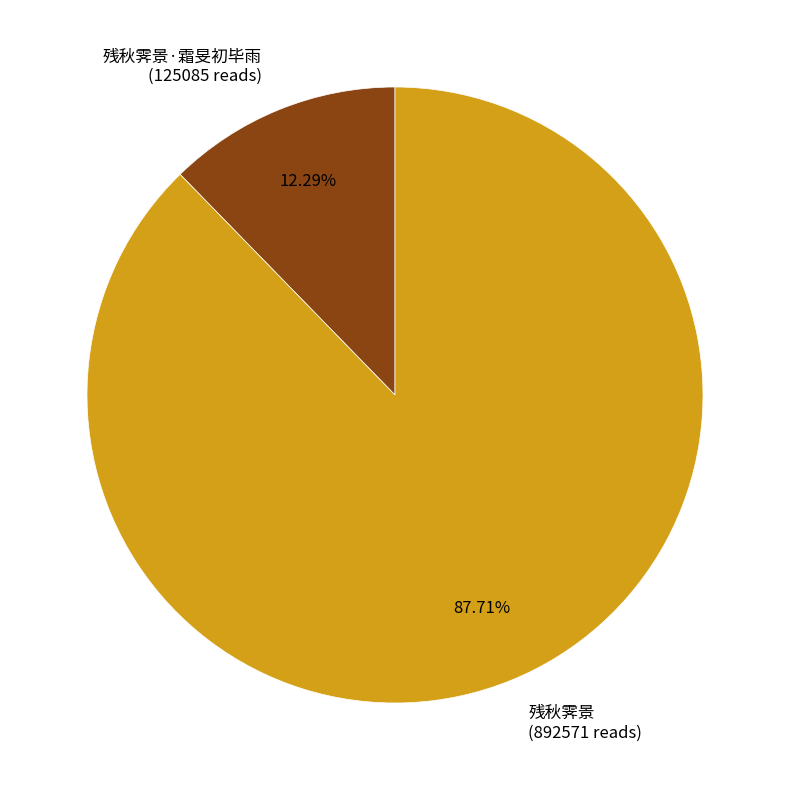

Does any single category account for the majority?

Yes